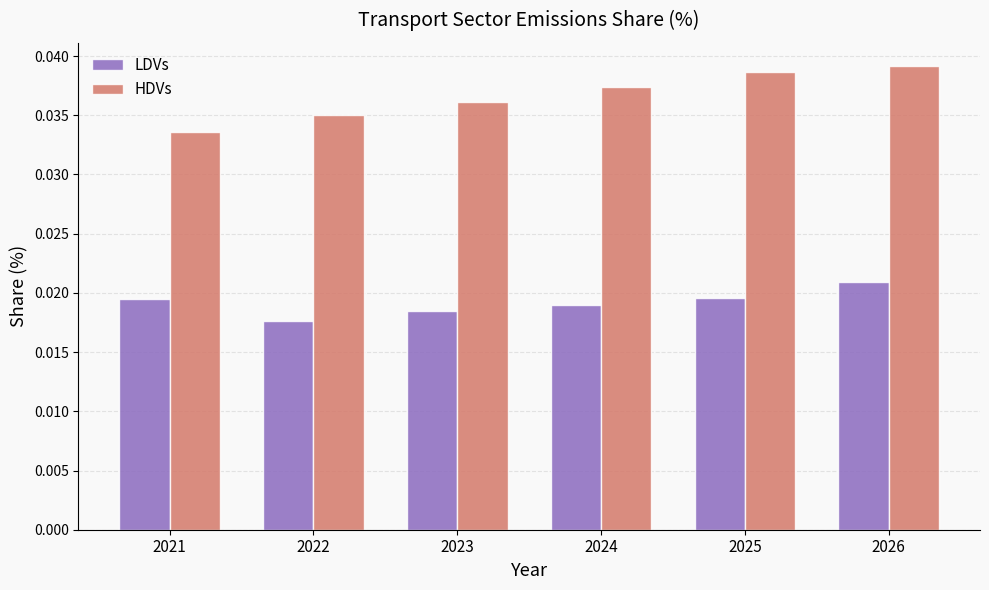

Rank the series by their maximum value, from highest to lowest.

HDVs, LDVs